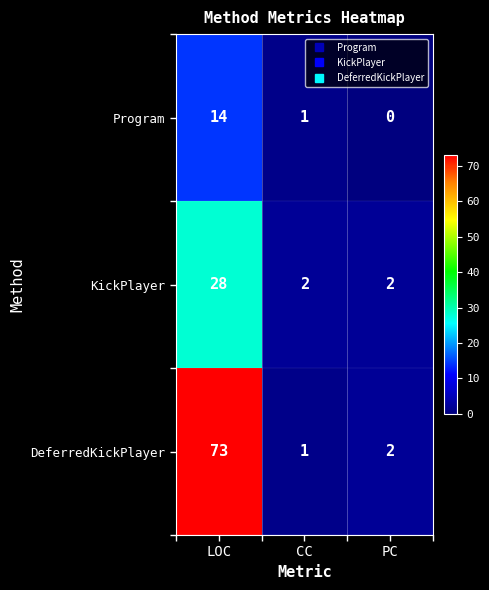

How many data points does each series have?

3